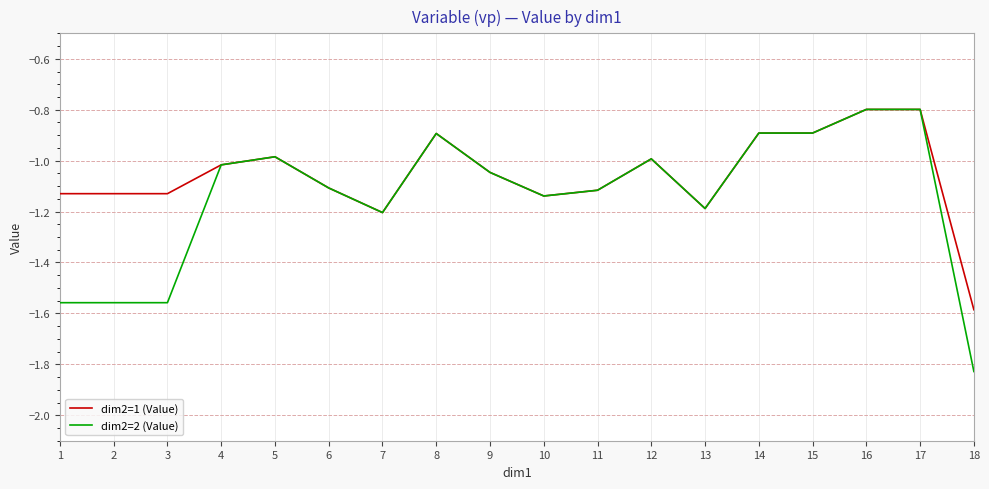

Which category has the lowest value in the dim2=2 (Value) series?

18